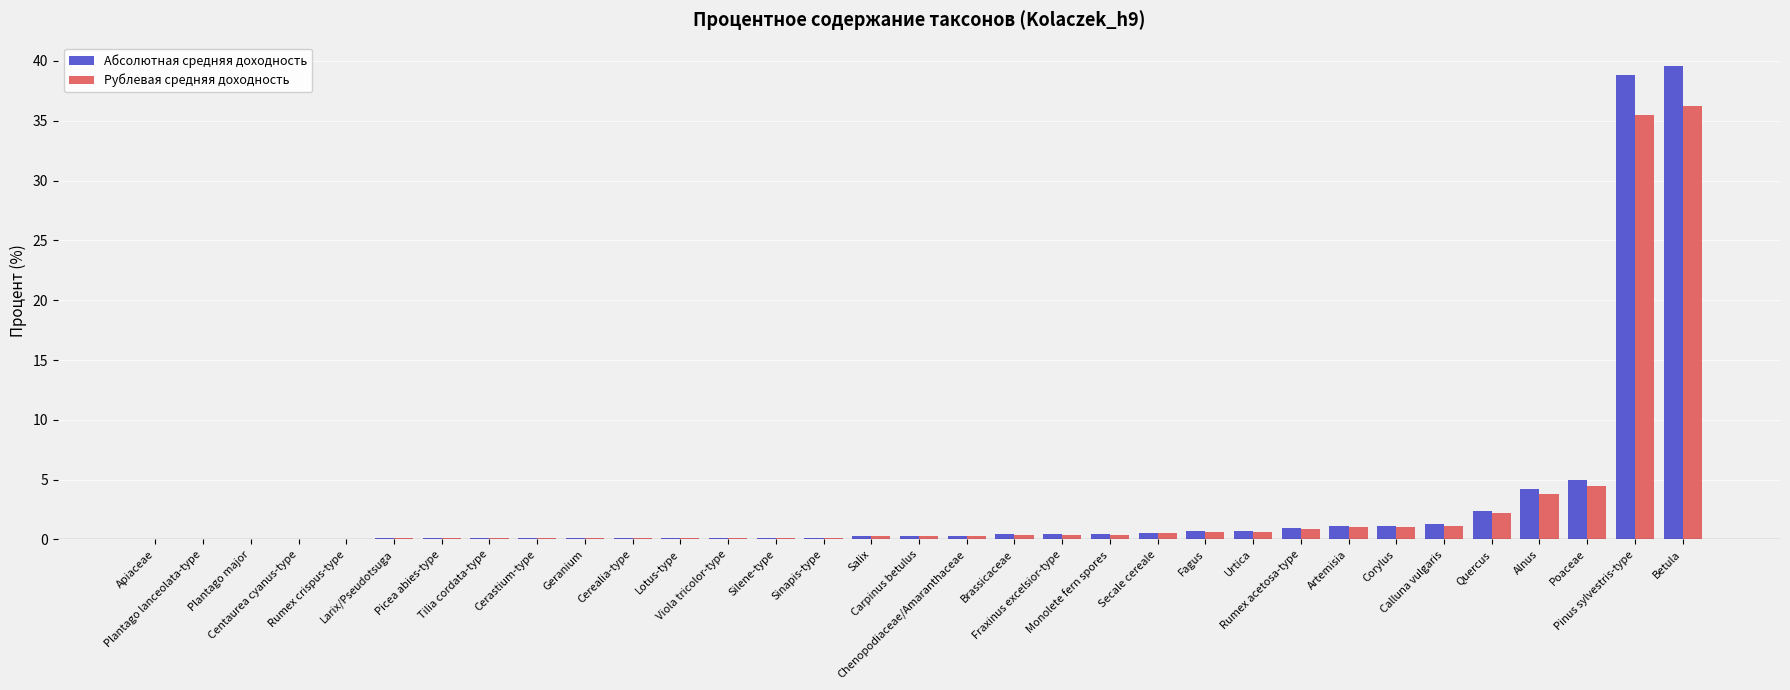

Is the value of Рублевая средняя доходность at Artemisia greater than the value of Абсолютная средняя доходность at Sinapis-type?

Yes